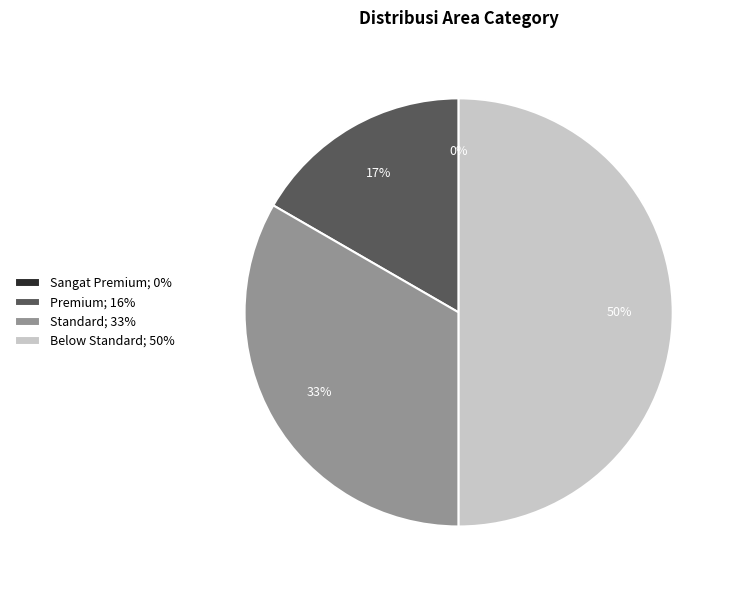

To the nearest percent, what portion does Premium represent?

17%